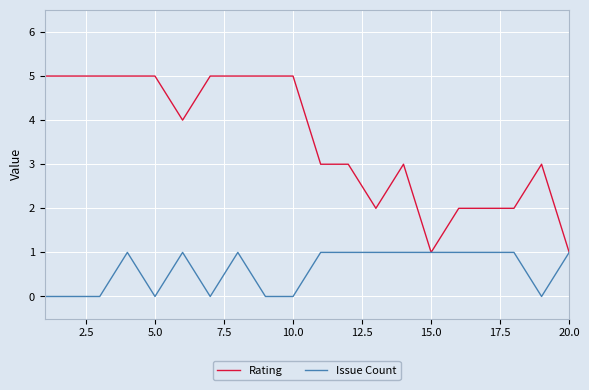

Which series has the widest spread of values?

Rating